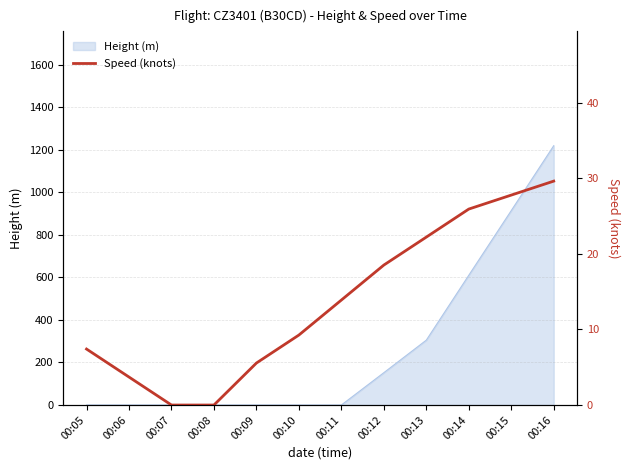

Reading left to right, transcribe all the data shown in this chart.

00:05=7.4	00:06=3.7	00:07=0.0	00:08=0.0	00:09=5.6	00:10=9.3	00:11=13.9	00:12=18.5	00:13=22.2	00:14=25.9	00:15=27.8	00:16=29.6